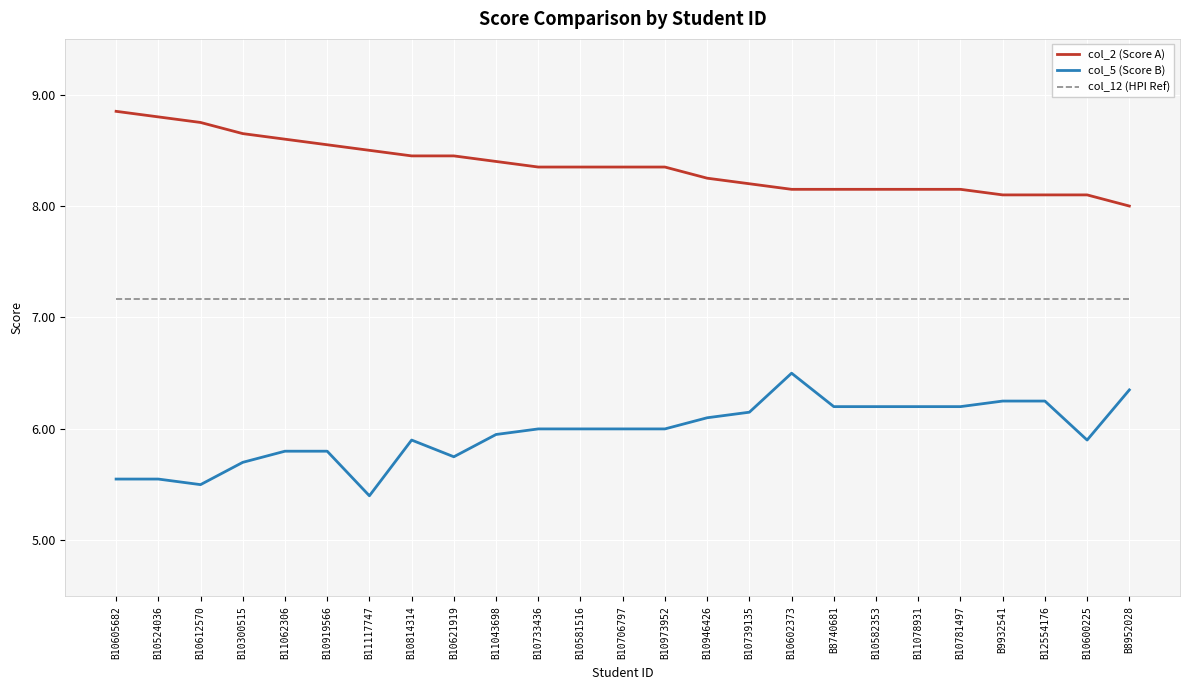

What is the minimum value for col_2 (Score A)?

8.0